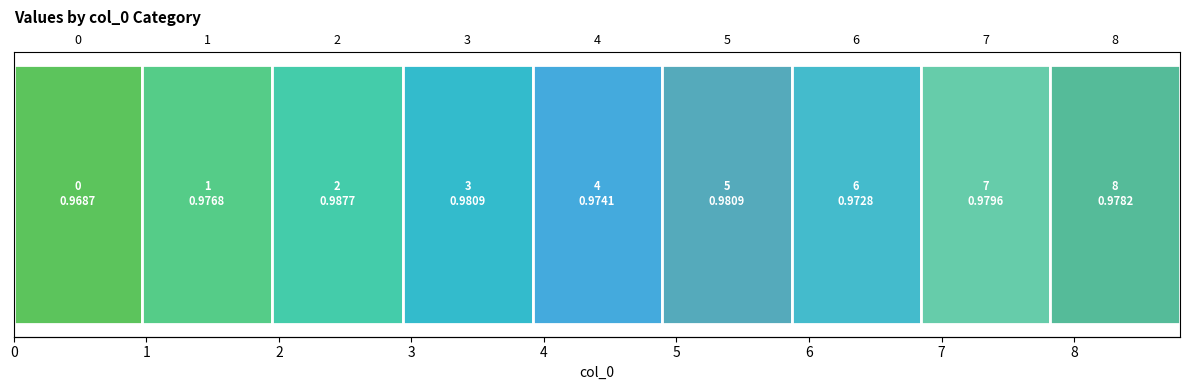

How many values are between 0 and 1?

9